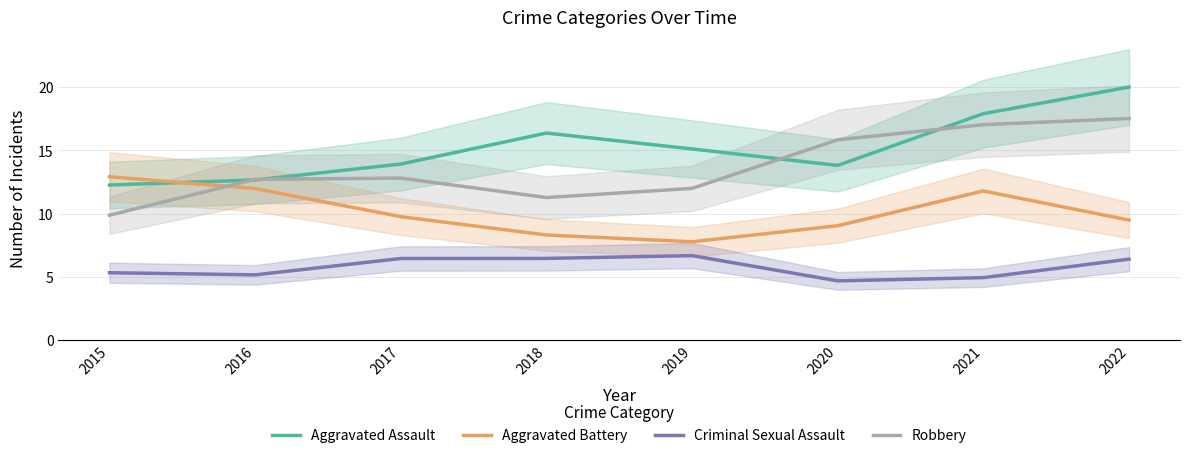

At which label does Robbery first exceed 12?

2016